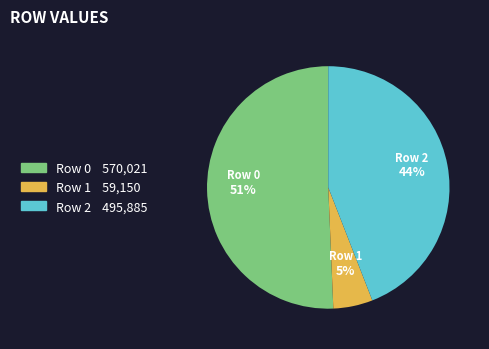

Between Row 2 and Row 1, which is larger?

Row 2